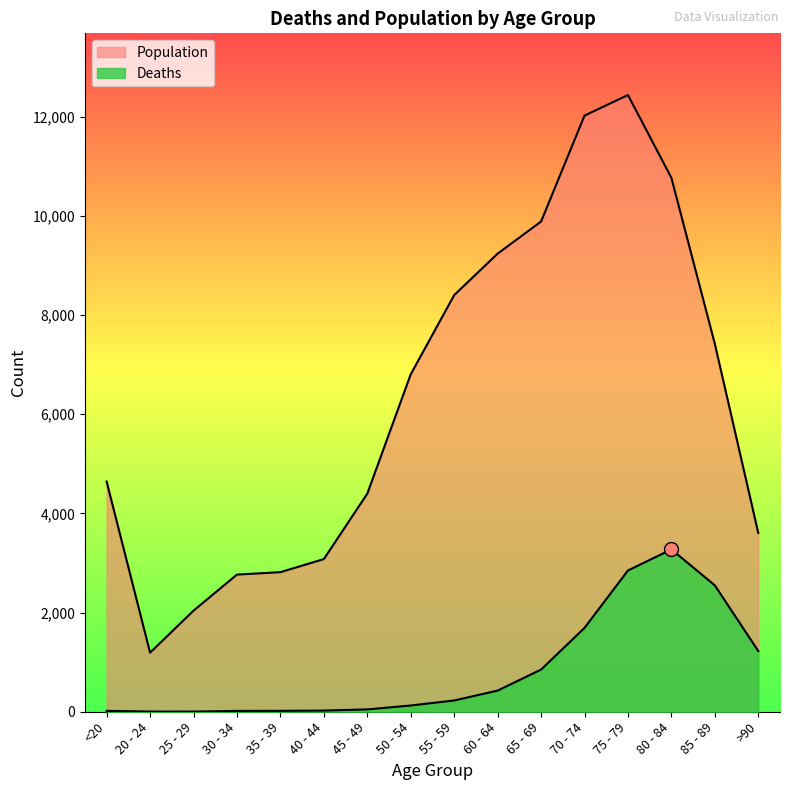

Reading left to right, what are all the values shown in this chart?

Deaths: 18	4	3	17	18	24	47	126	227	426	850	1690	2848	3273	2548	1224
Population: 4641	1191	2038	2765	2814	3078	4396	6803	8400	9236	9883	12018	12434	10764	7417	3604